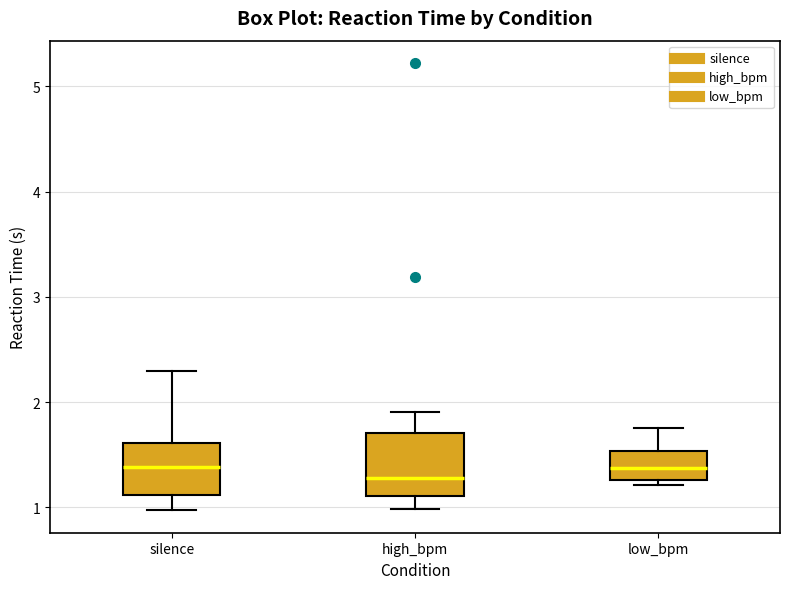

Reading left to right, transcribe this box plot: for each box, give where its median line is, the range the box spans, and where its two whiskers end, as read against the y-axis. The values are not printed on the chart, so give them approximately, as read against the axis.

silence: median 1.4, box 1.1 to 1.6, whiskers 1.0 to 2.3
high_bpm: median 1.3, box 1.1 to 1.7, whiskers 1.0 to 1.9
low_bpm: median 1.4, box 1.3 to 1.5, whiskers 1.2 to 1.8